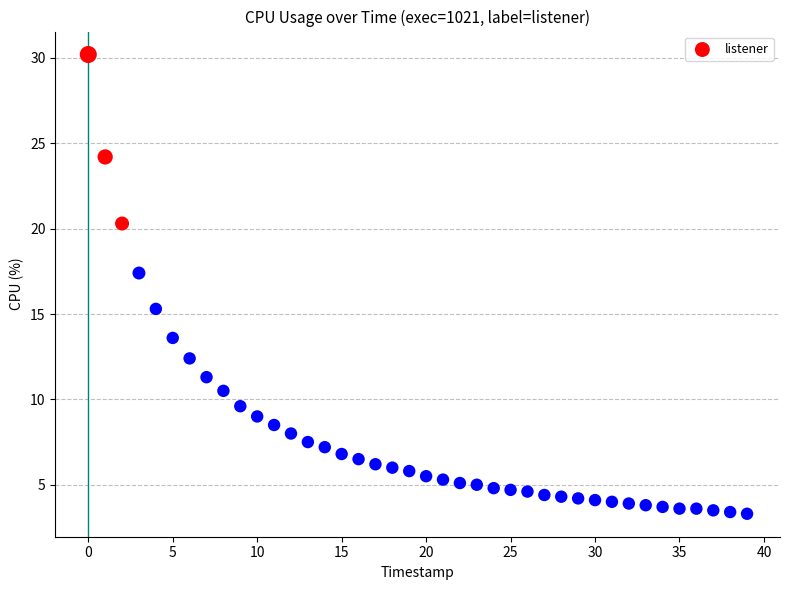

What Y value in the scatter plot is closest to 16?

15.3